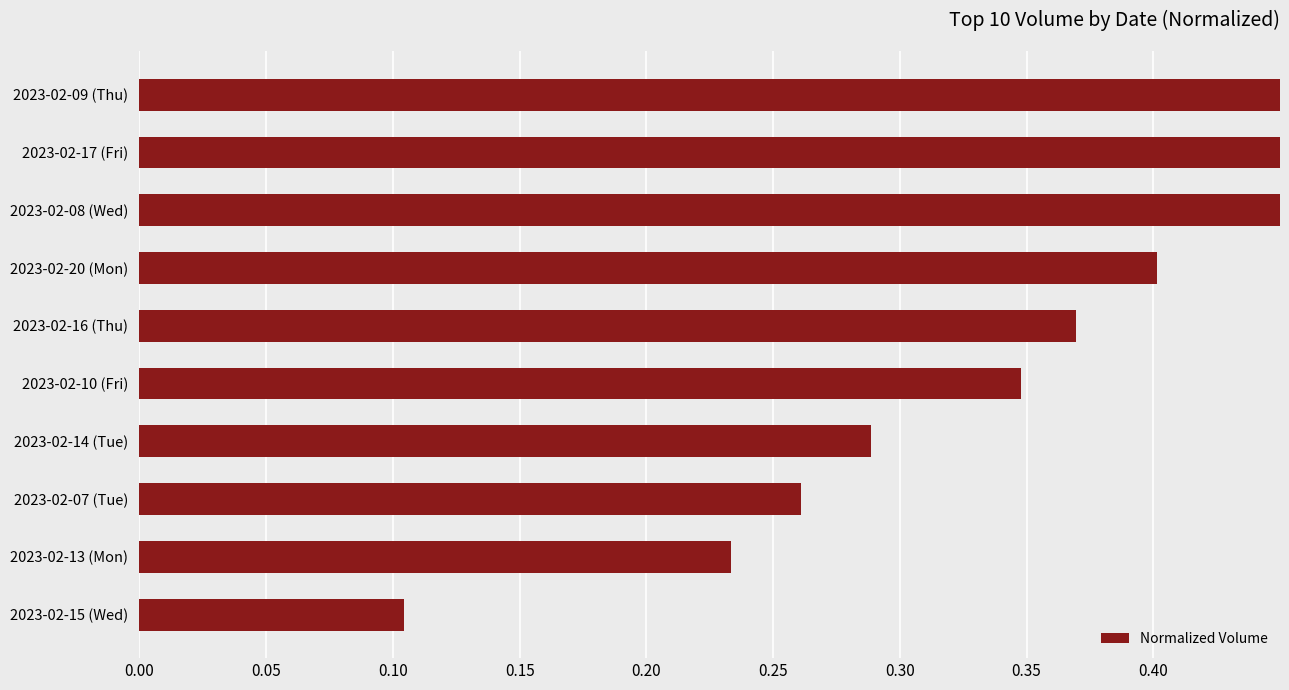

What is the value of the 5th bar from the left?

0.3